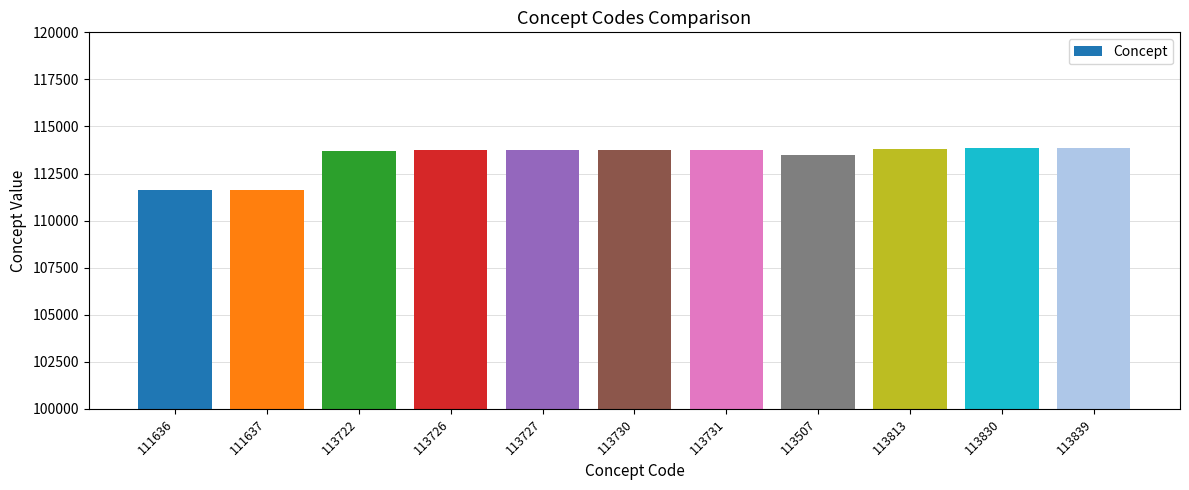

True or false: the data shows 39729 at 113731.

False